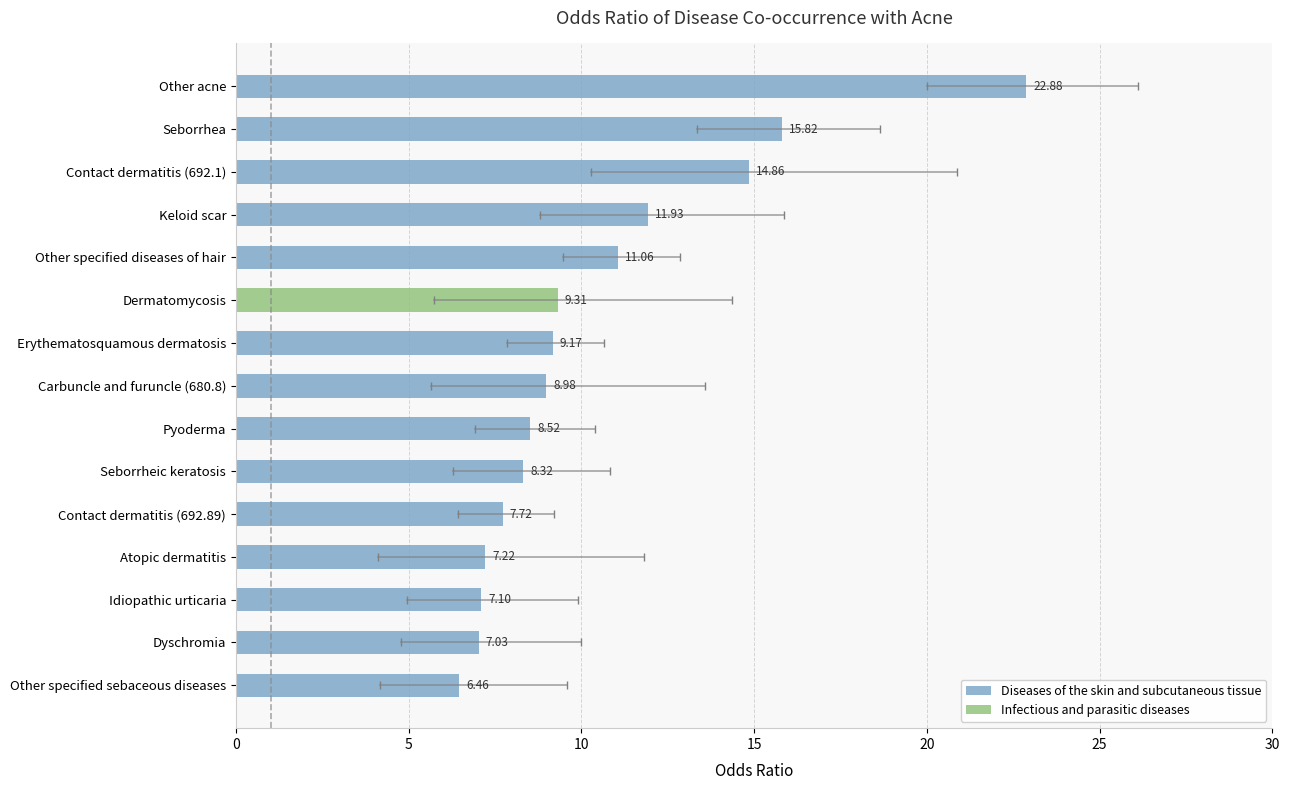

Which category has the highest value in the Diseases of the skin and subcutaneous tissue series?

Other acne